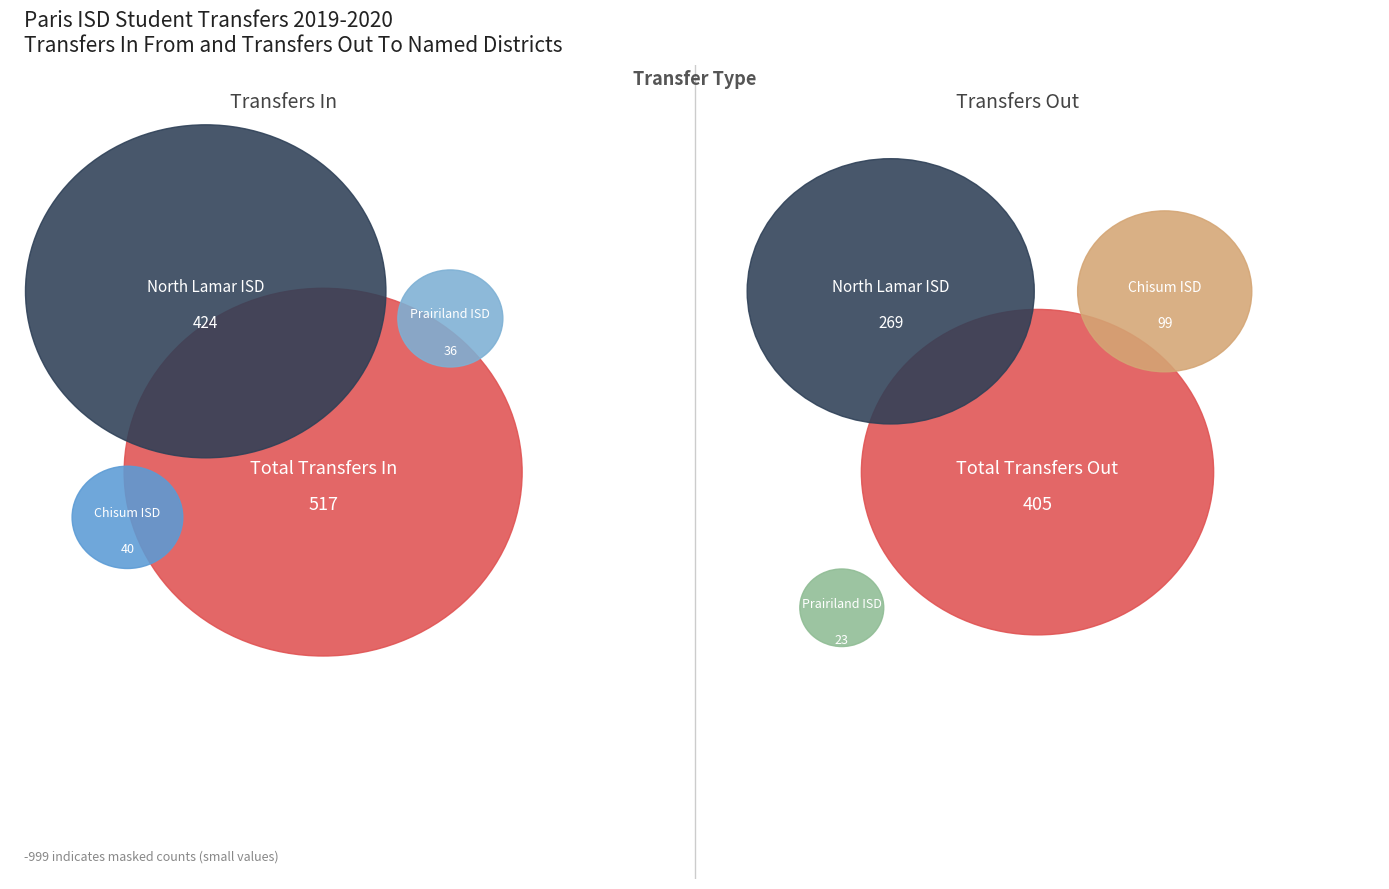

Count the number of slices in the pie.

4